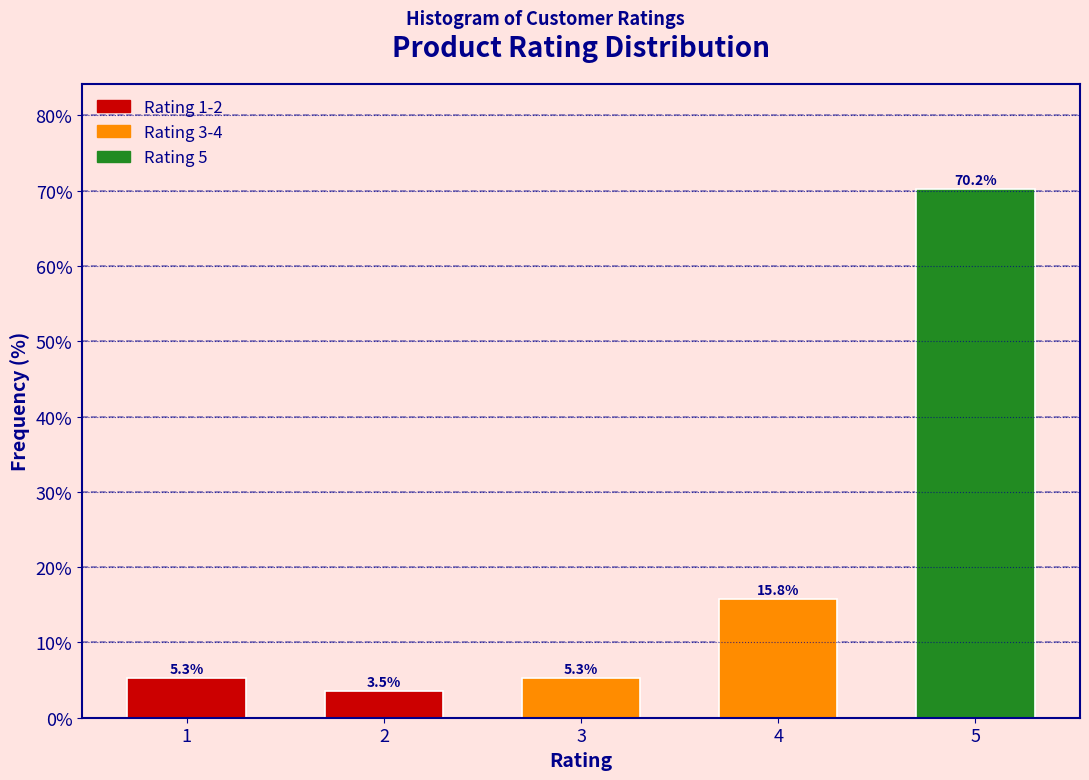

Reading left to right, transcribe all the data shown in this chart.

1=5.3	2=3.5	3=5.3	4=15.8	5=70.2